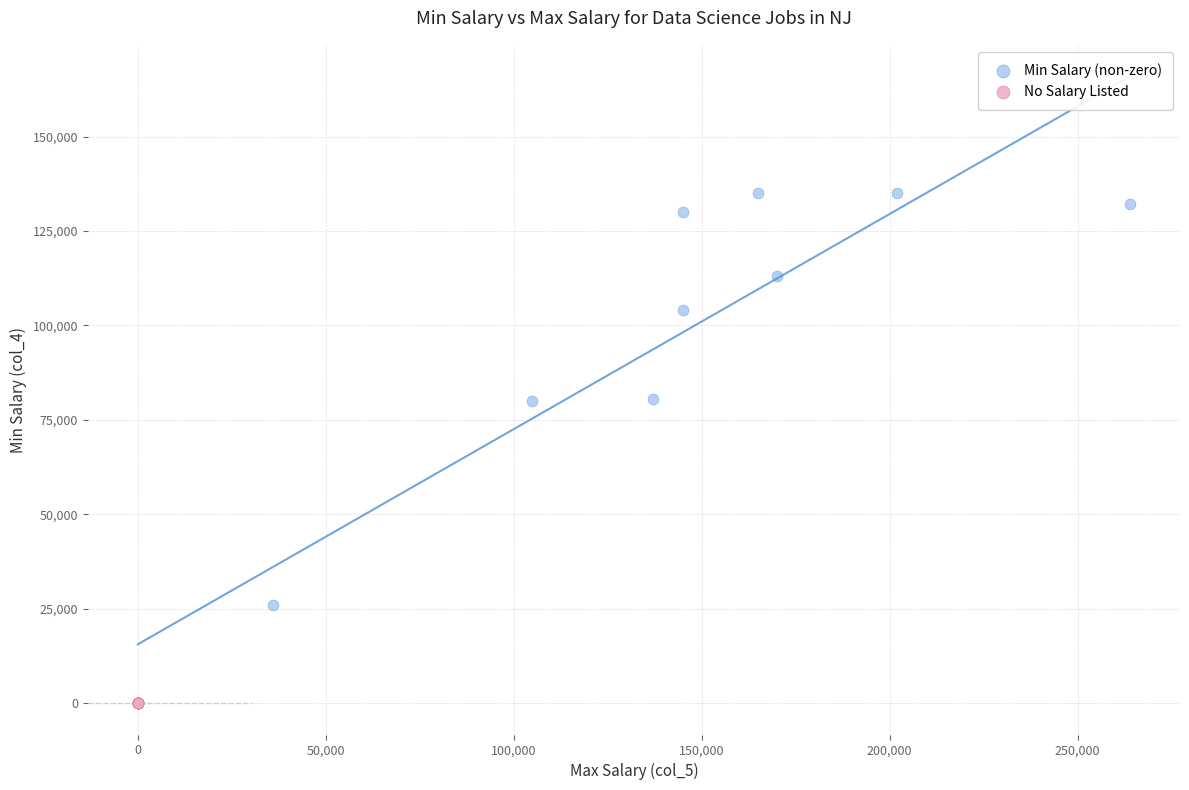

Which series contains the highest Y value?

Min Salary (non-zero)